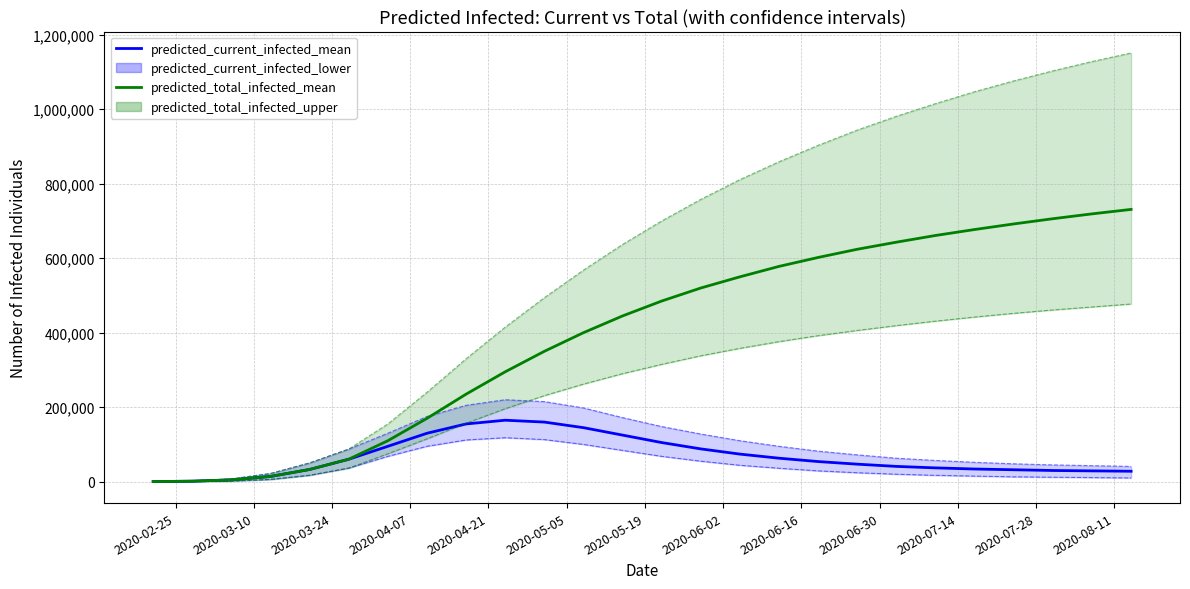

What is the value of the predicted_total_infected_mean point at the 10th from the left?

295000